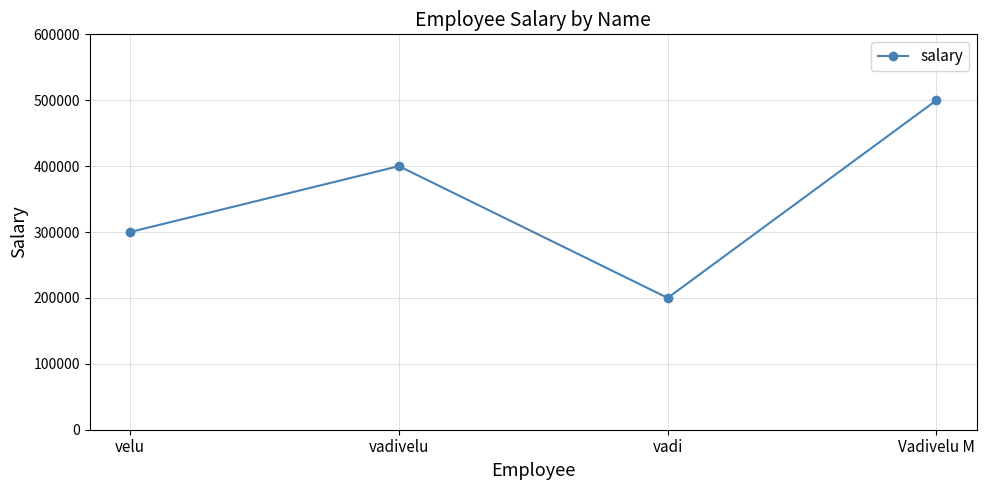

Is this an area chart (filled region under the line)?

No